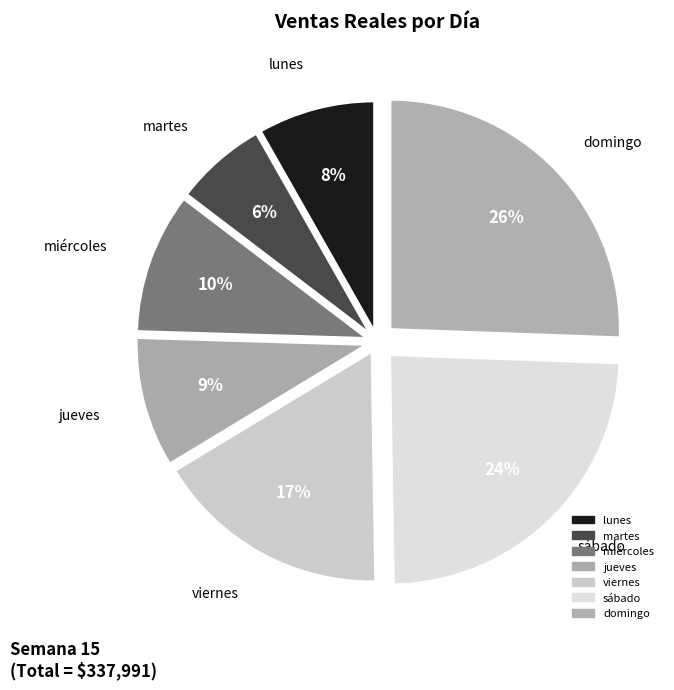

Is there any slice that represents more than half of the pie?

No